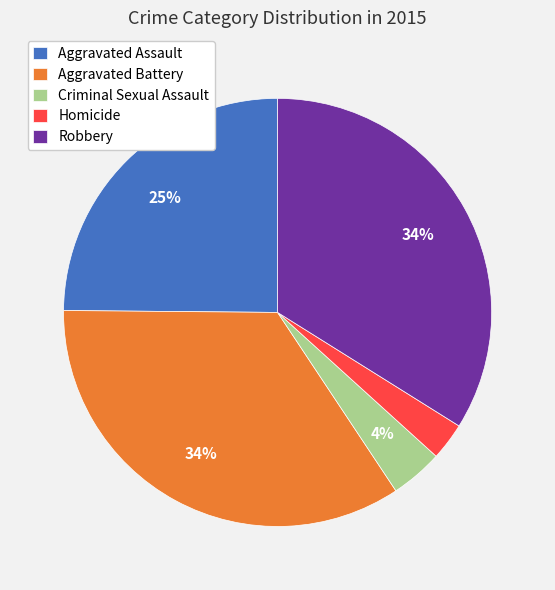

True or false: Criminal Sexual Assault accounts for 4% of the total.

True